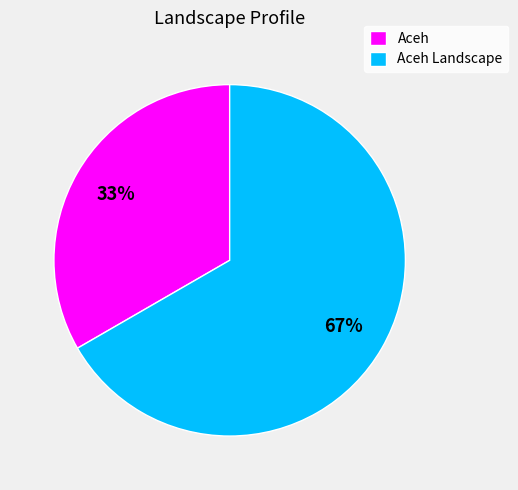

Does any single category account for the majority?

Yes